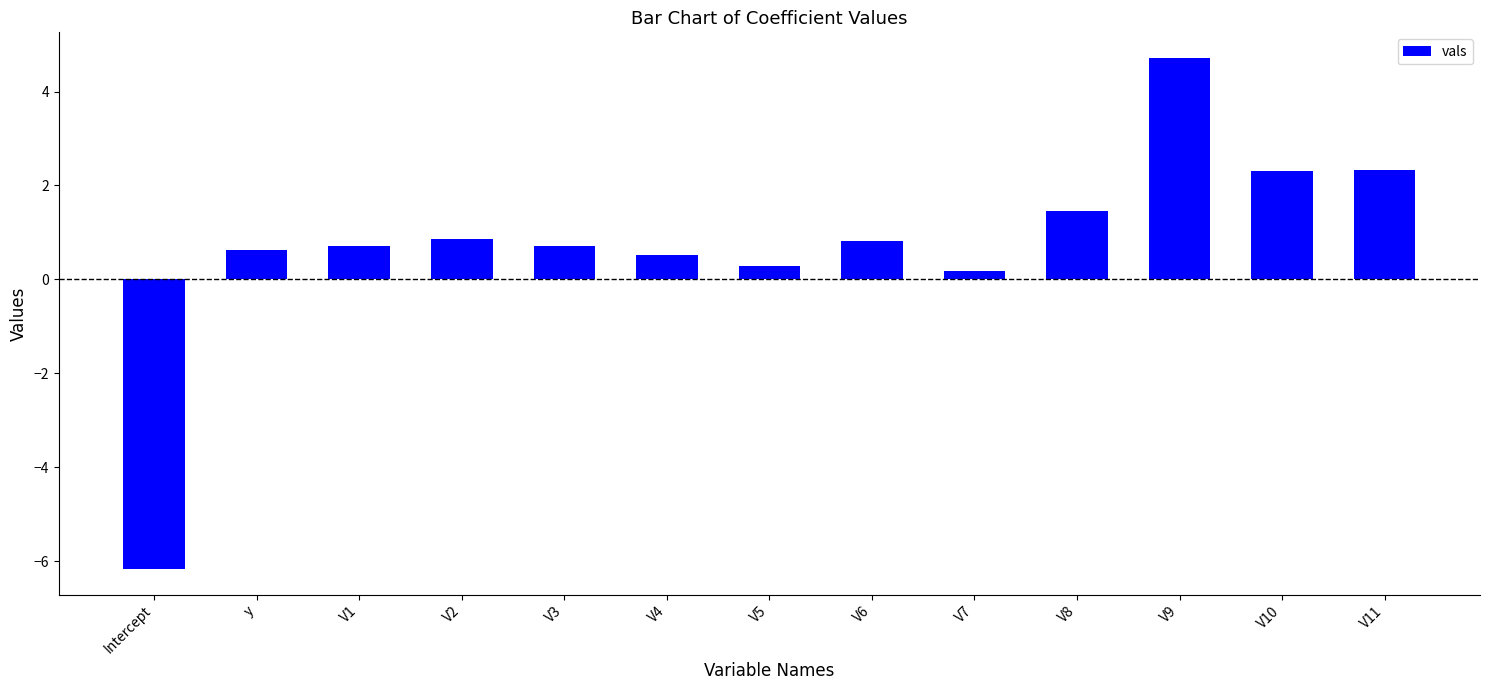

The value at V11 is 2.3. True or false?

True